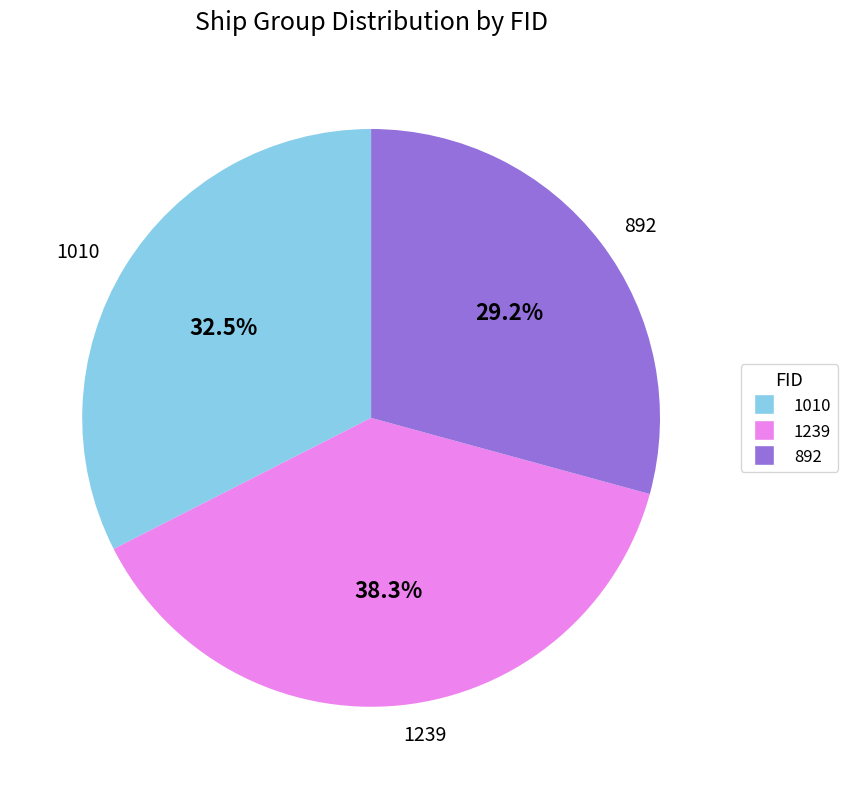

Which category has the smallest portion of the pie?

892